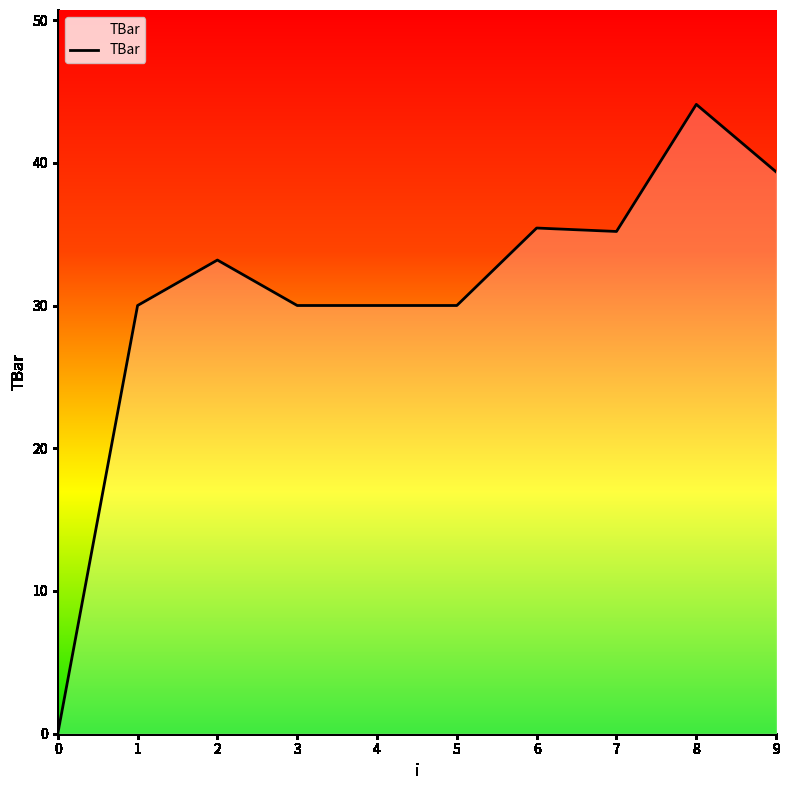

What is the change in value from 3 to 6?

+5.4